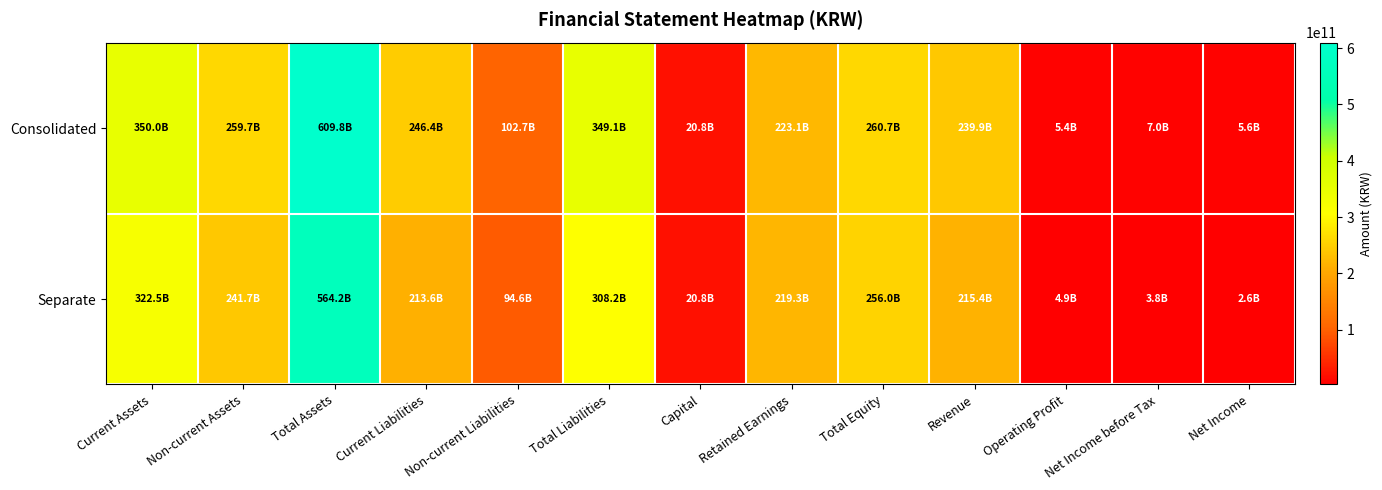

Reading left to right, list all the values displayed in this chart.

Consolidated: Current Assets=350036997547	Non-current Assets=259735327747	Total Assets=609772325294	Current Liabilities=246421776993	Non-current Liabilities=102696615482	Total Liabilities=349118392475	Capital=20801735000	Retained Earnings=223121009600	Total Equity=260653932819	Revenue=239872583808	Operating Profit=5378468605	Net Income before Tax=7006663414	Net Income=5589461889
Separate: Current Assets=322486535015	Non-current Assets=241739458381	Total Assets=564225993396	Current Liabilities=213638808685	Non-current Liabilities=94552619810	Total Liabilities=308191428495	Capital=20801735000	Retained Earnings=219302349376	Total Equity=256034564901	Revenue=215421414775	Operating Profit=4888432200	Net Income before Tax=3752370729	Net Income=2649509846